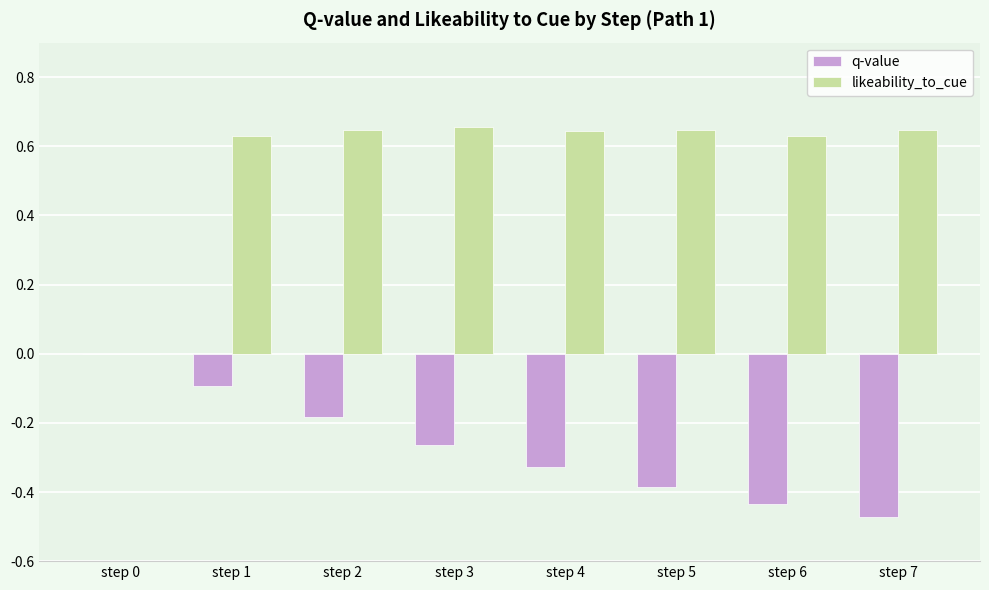

How many categories are shown in the chart?

8